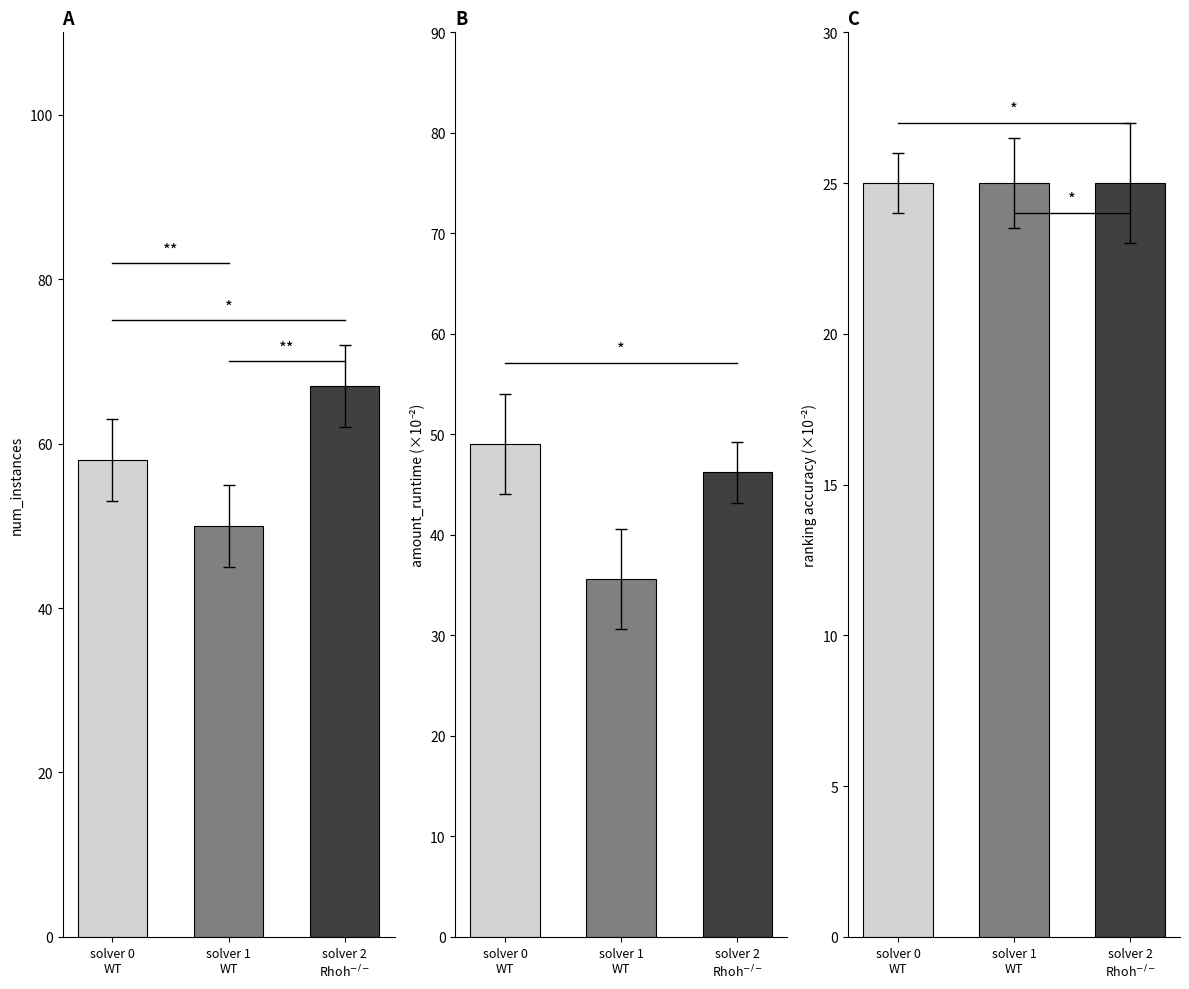

True or false: num_instances has a value of 77.9 at solver 1
WT.

False